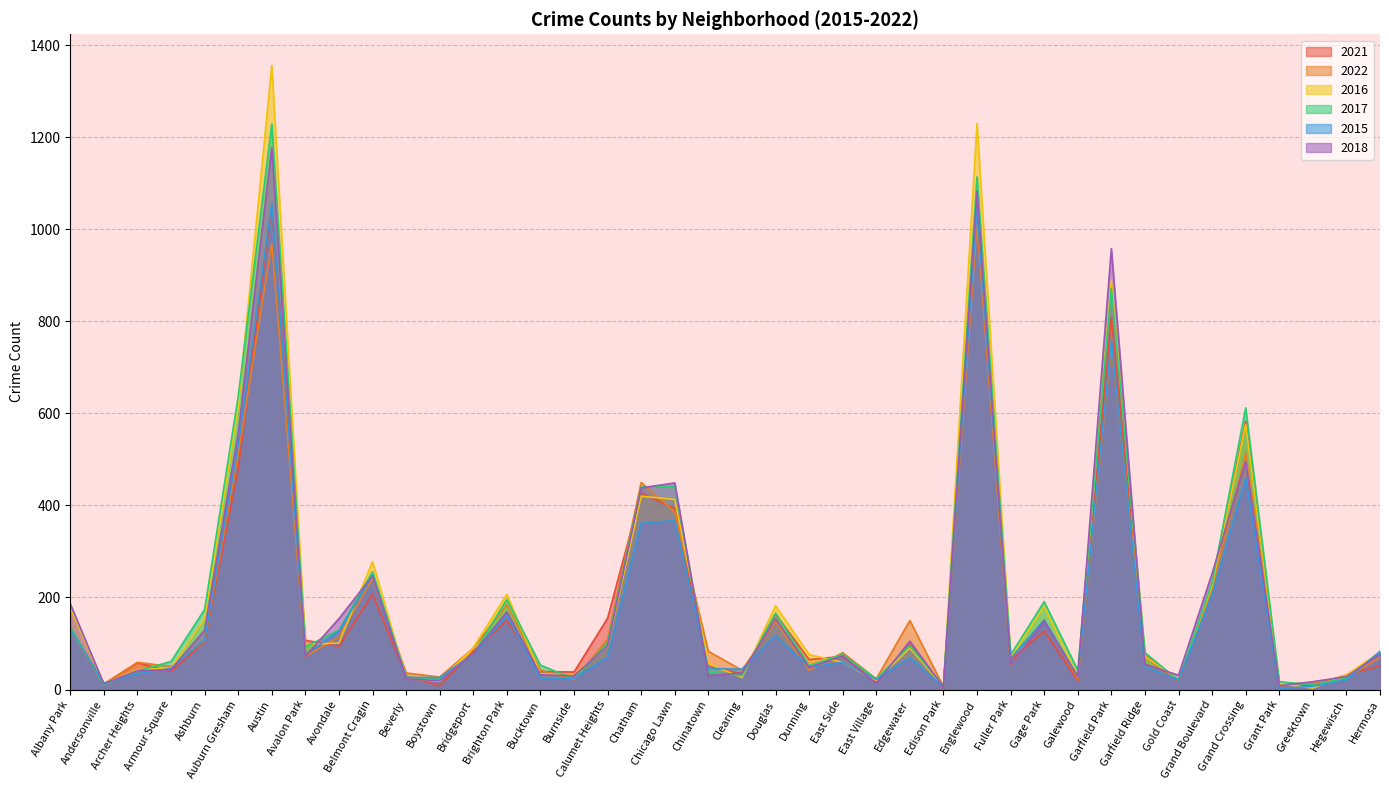

At which label is 2017 closest to 618?

Grand Crossing